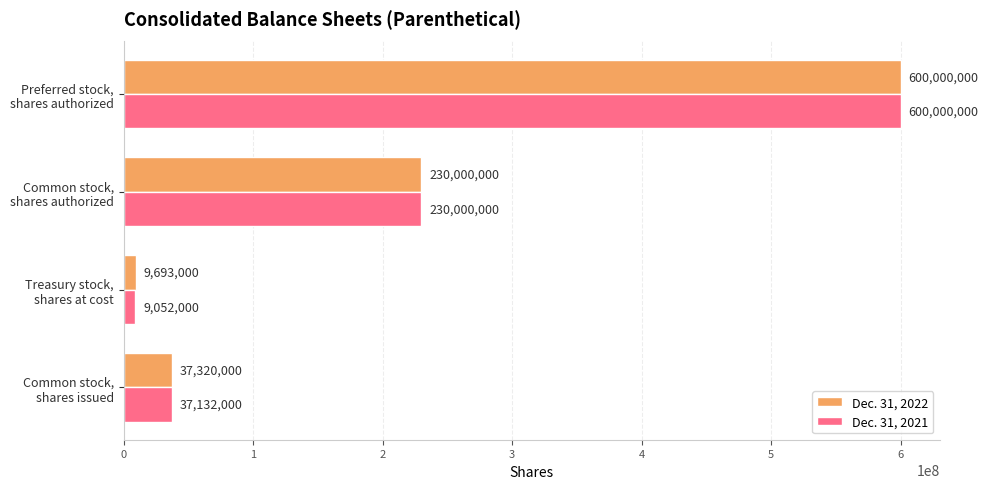

How many distinct data groups are displayed?

2